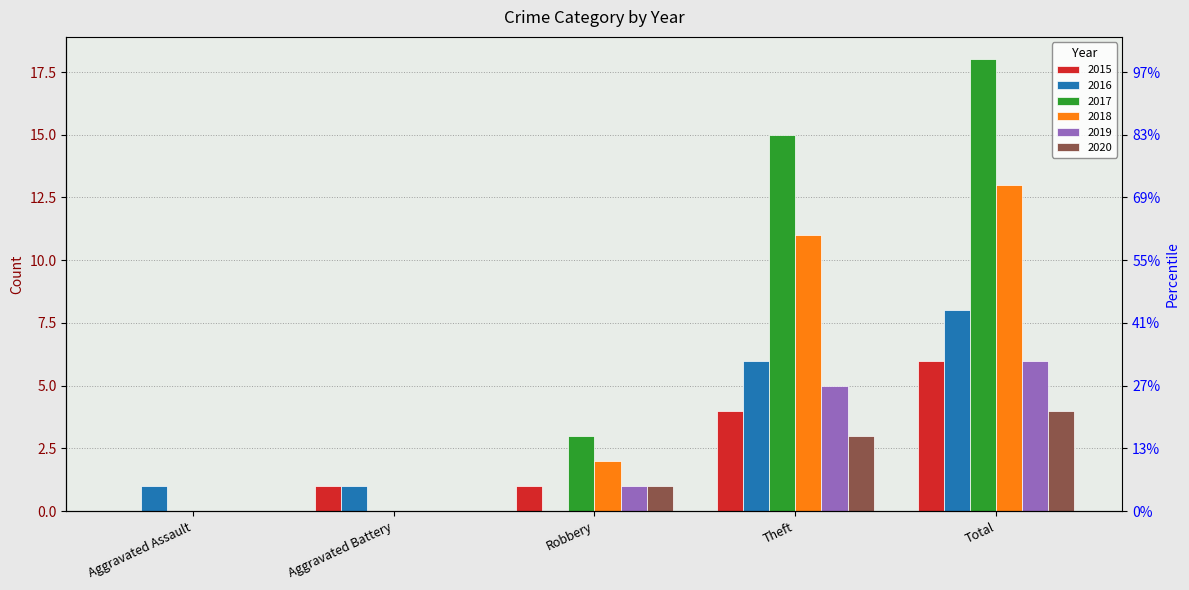

What is the maximum value shown in the chart?

18